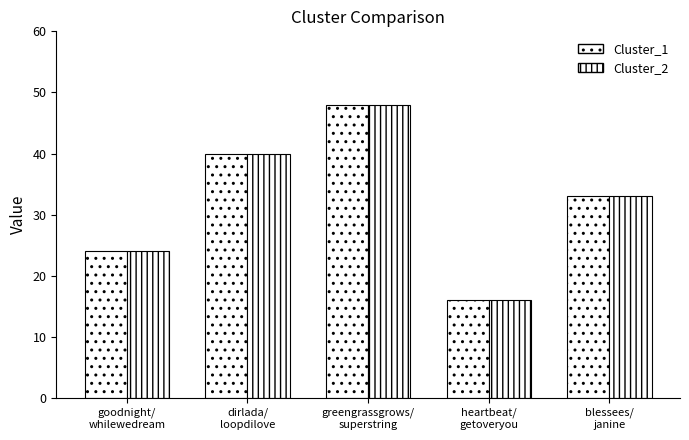

Rank the series at dirlada/
loopdilove from highest to lowest value.

Cluster_1, Cluster_2